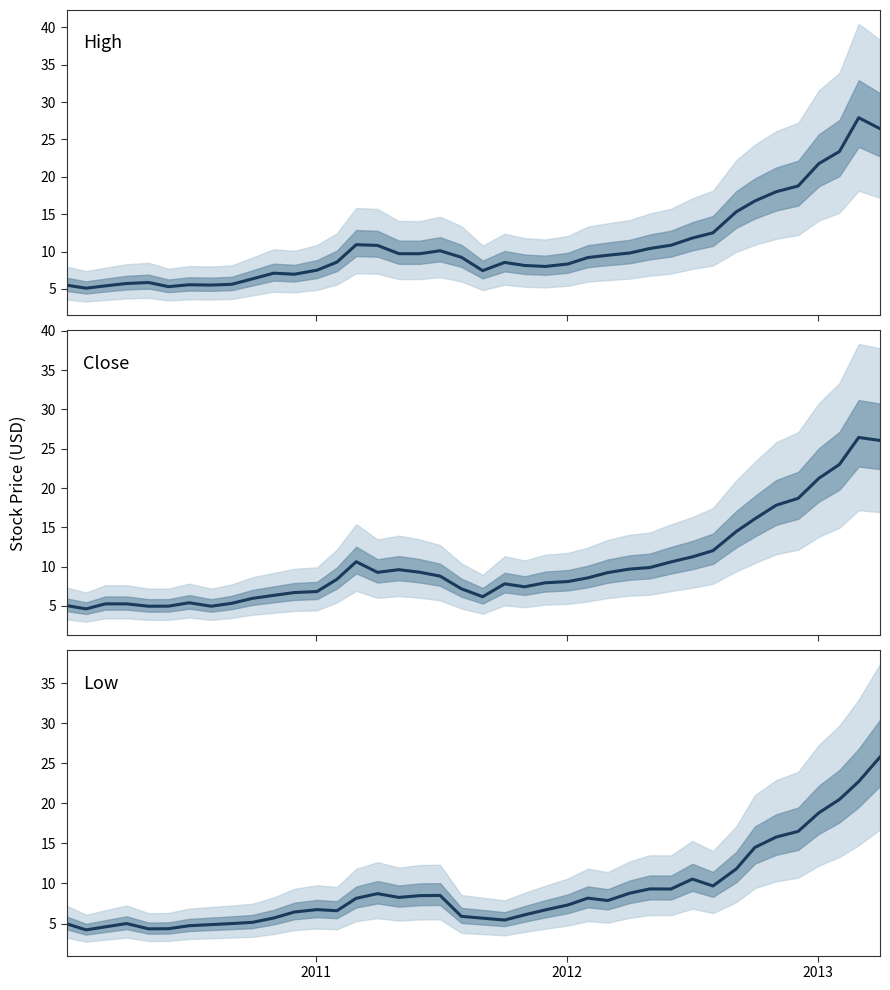

True or false: High and Close cross at least once.

False